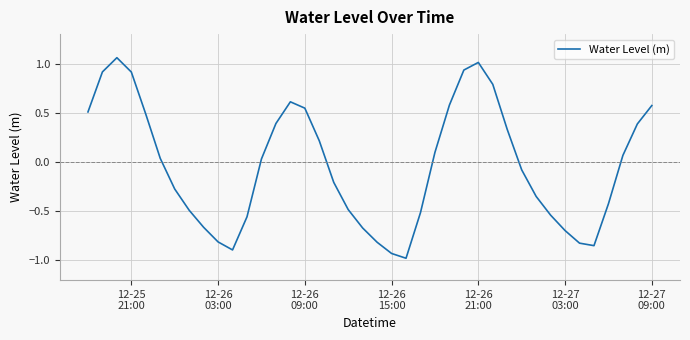

What is the minimum value shown in the chart?

-1.0